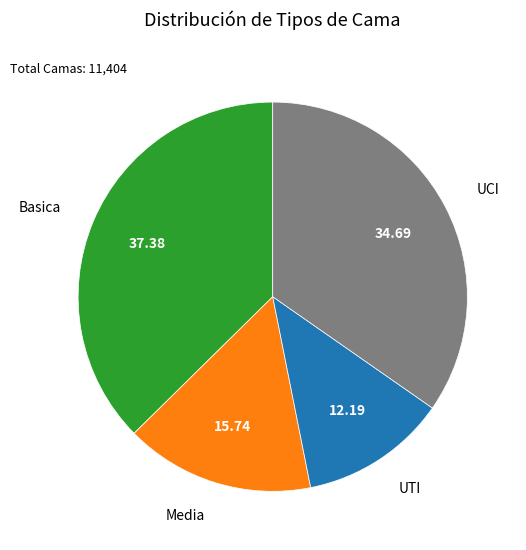

Is there a majority slice in this chart?

No